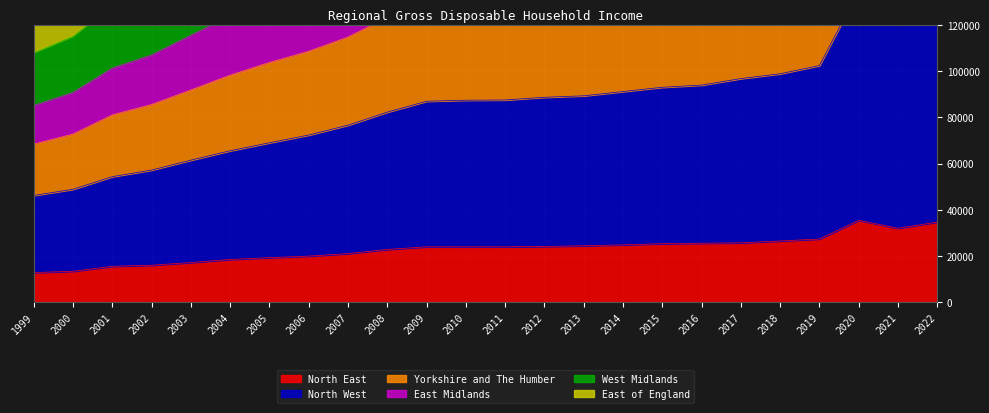

What is the average value of the East Midlands series?

251643